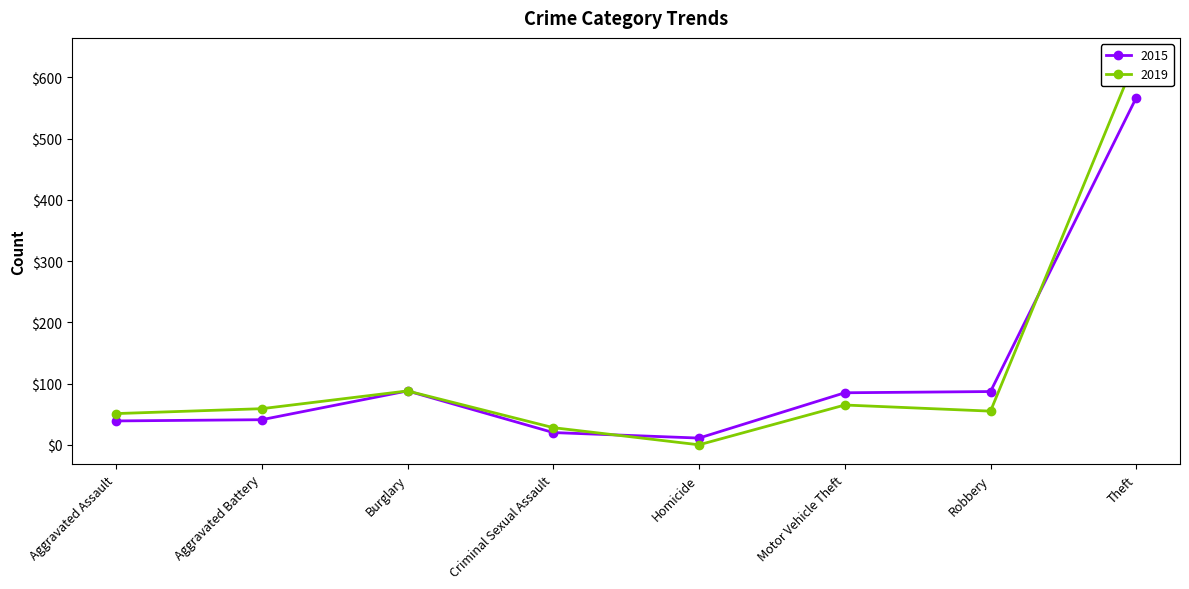

What position from the right is Criminal Sexual Assault?

5